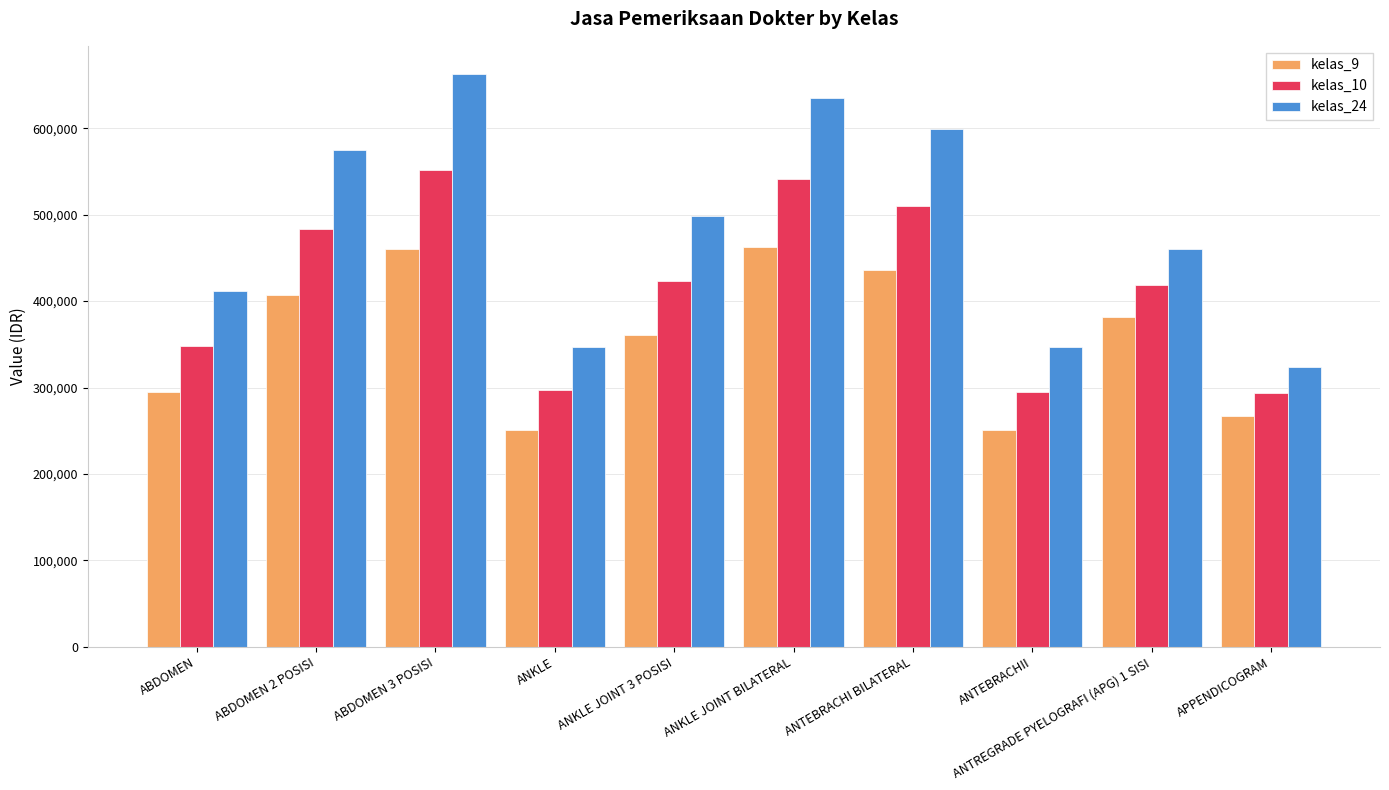

The kelas_24 series shows 497841 at APPENDICOGRAM. True or false?

False